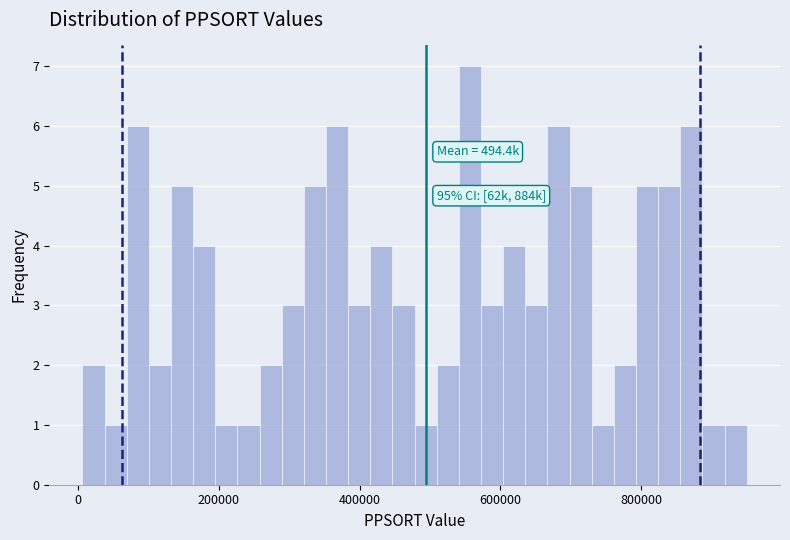

Read against the x-axis, roughly where is the centre of the tallest bar?

560000